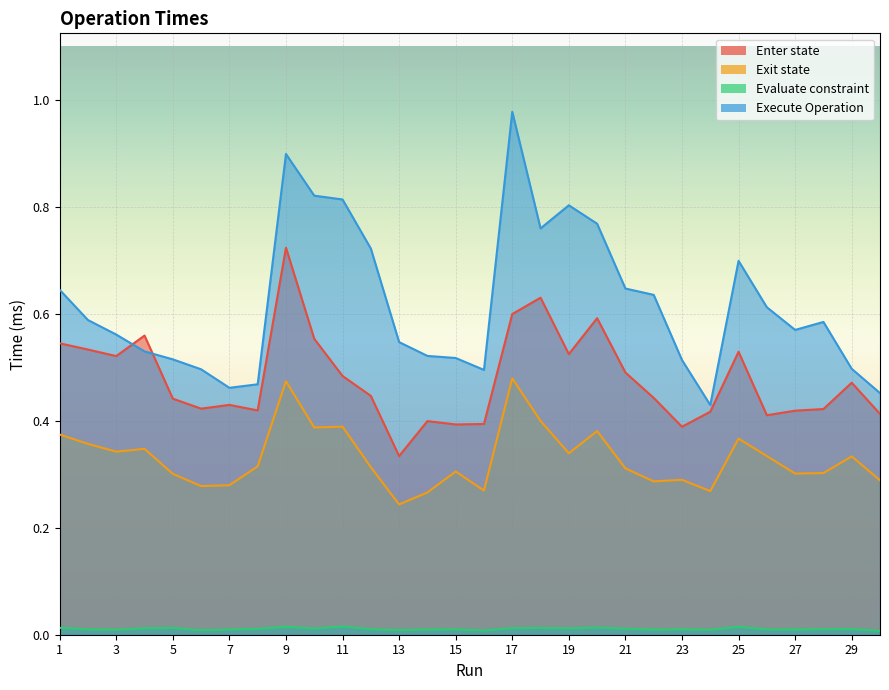

True or false: Exit state has a value of 0.3 at 7.

True